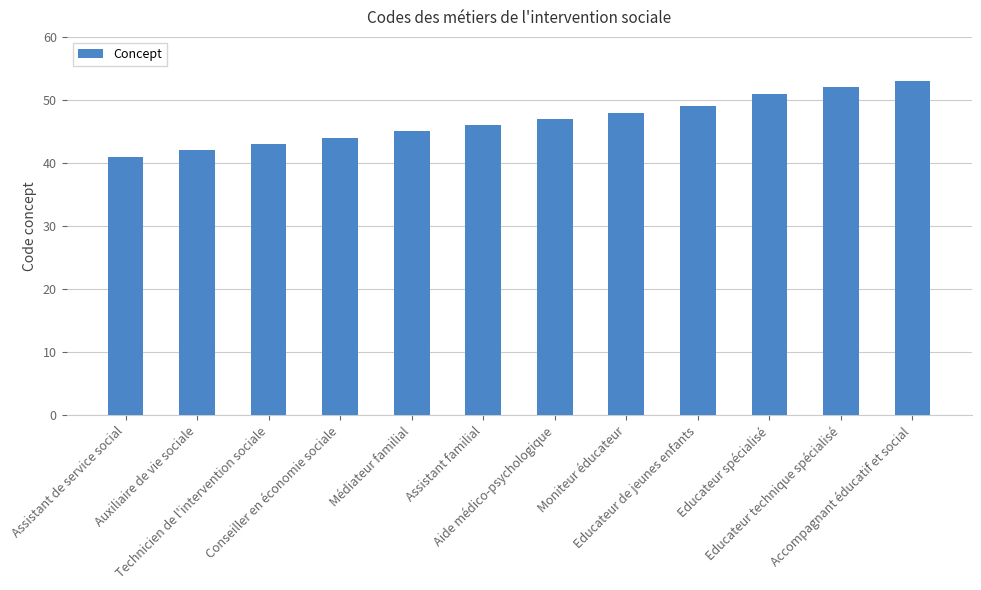

Reading left to right, transcribe all the data shown in this chart.

Assistant de service social=41	Auxiliaire de vie sociale=42	Technicien de l'intervention sociale=43	Conseiller en économie sociale=44	Médiateur familial=45	Assistant familial=46	Aide médico-psychologique=47	Moniteur éducateur=48	Educateur de jeunes enfants=49	Educateur spécialisé=51	Educateur technique spécialisé=52	Accompagnant éducatif et social=53